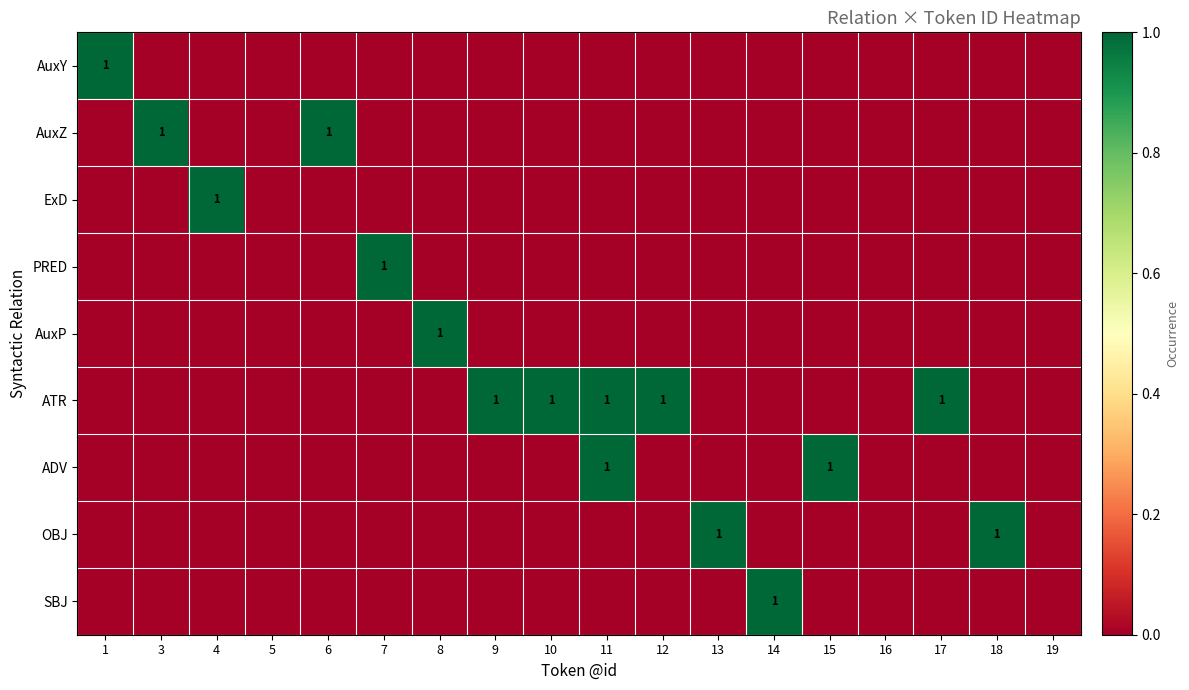

Rank the series by their maximum value, from lowest to highest.

AuxY, AuxZ, ExD, PRED, AuxP, ATR, ADV, OBJ, SBJ